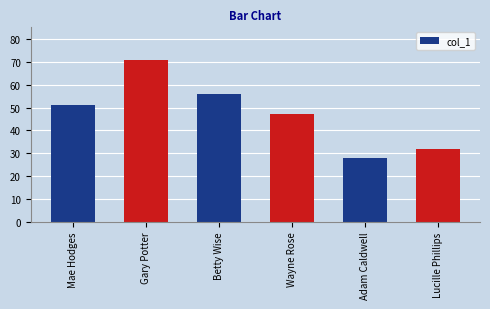

How many distinct data groups are displayed?

1